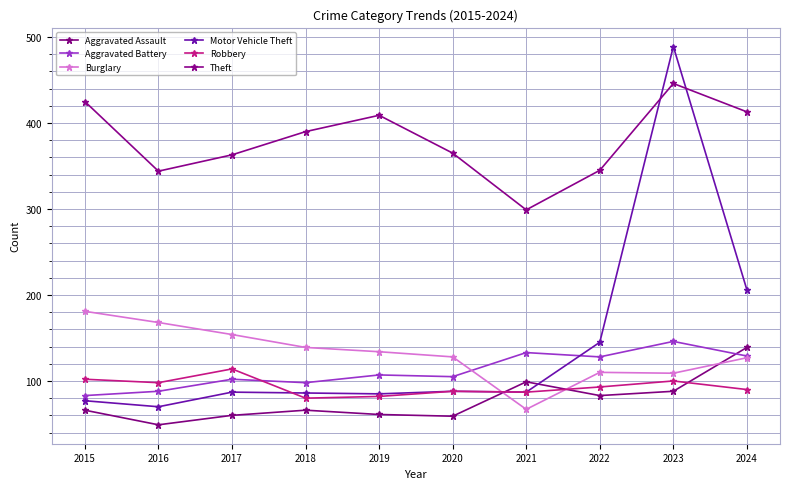

True or false: Theft and Burglary cross at least once.

False